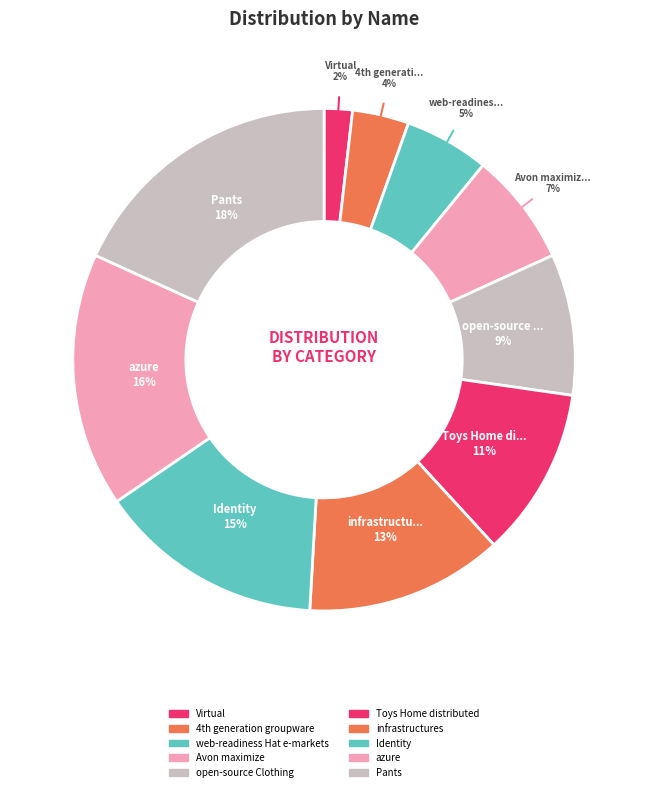

Does any single category account for the majority?

No